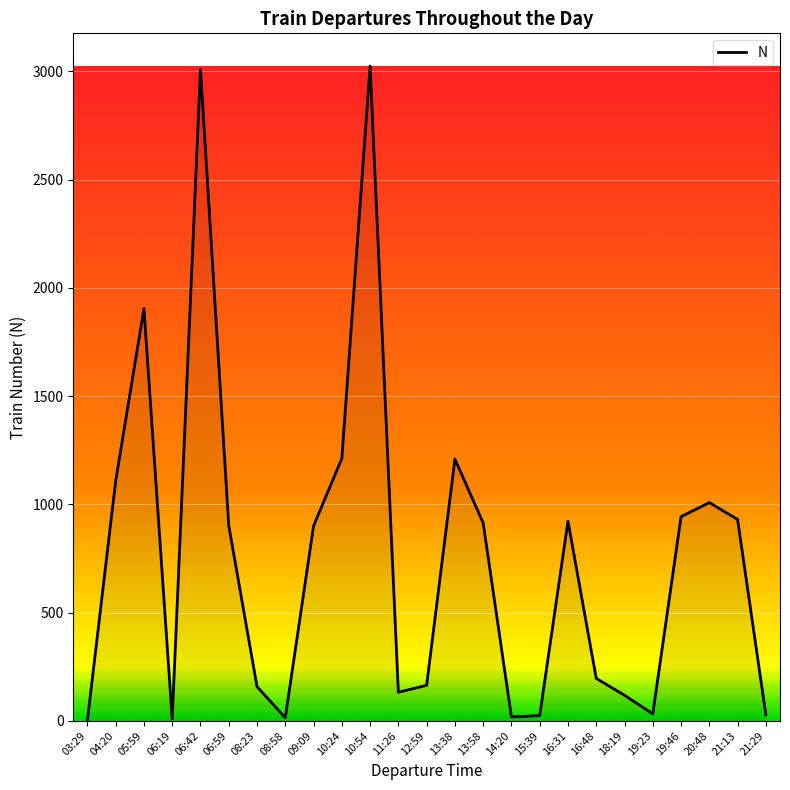

What is the greatest value displayed?

3024